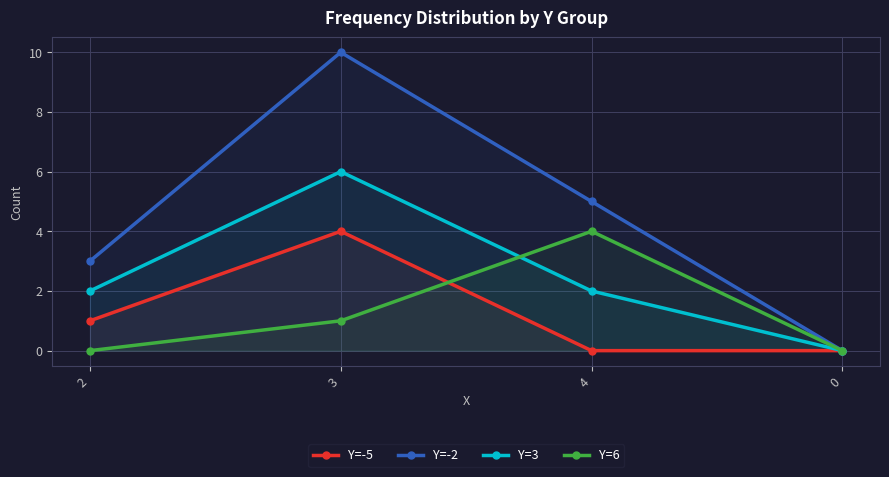

What is the label of the 4th point from the right?

2